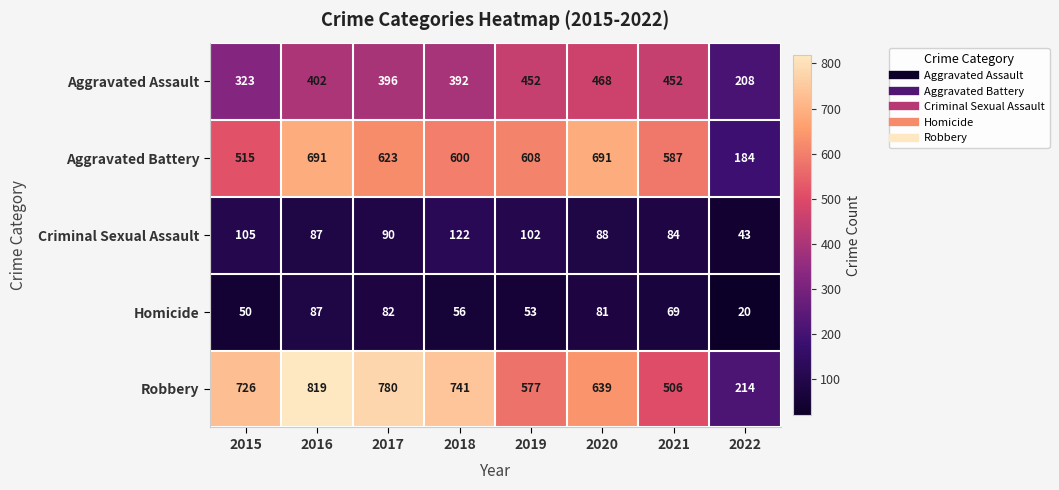

The Homicide series shows 50 at 2015. True or false?

True